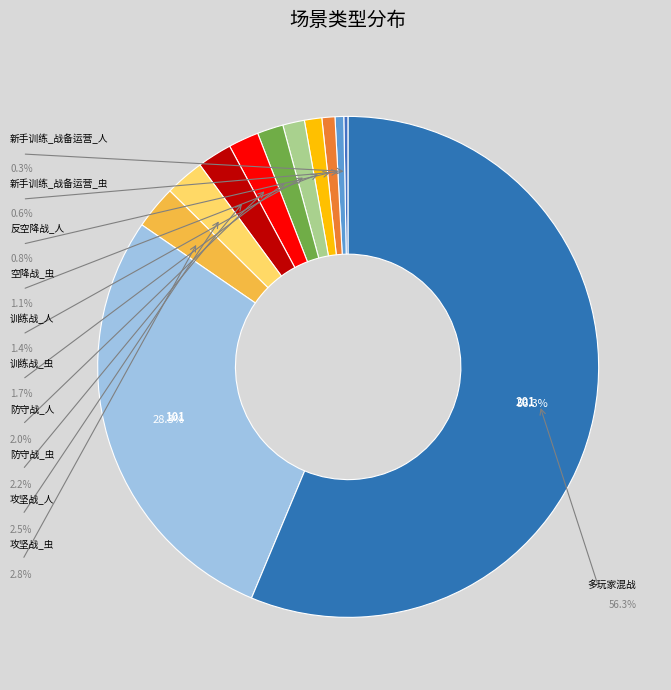

How many segments does this pie chart have?

12